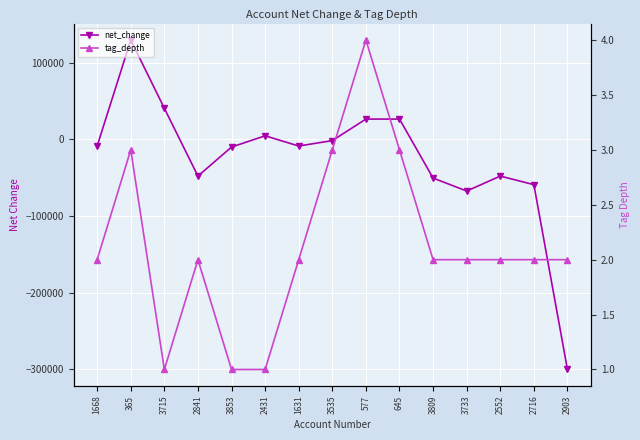

Which series ends up on top after the final intersection of net_change and tag_depth?

tag_depth